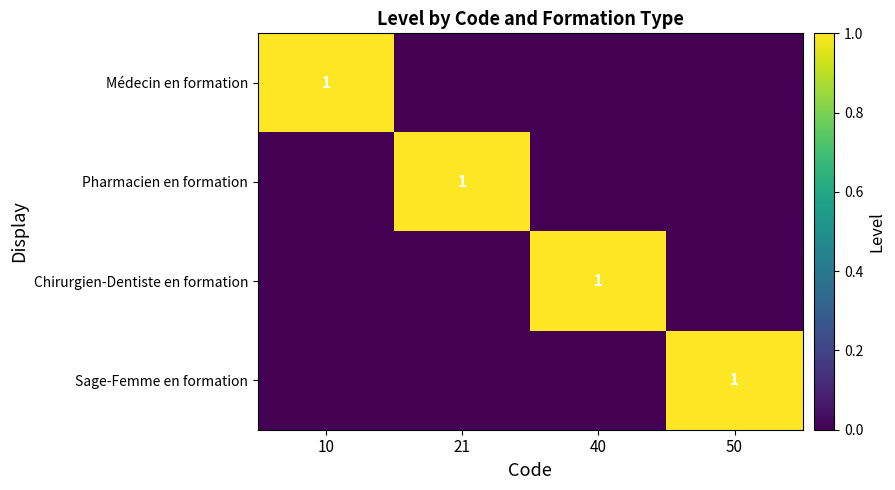

The value of Pharmacien en formation at 21 is 2. True or false?

False